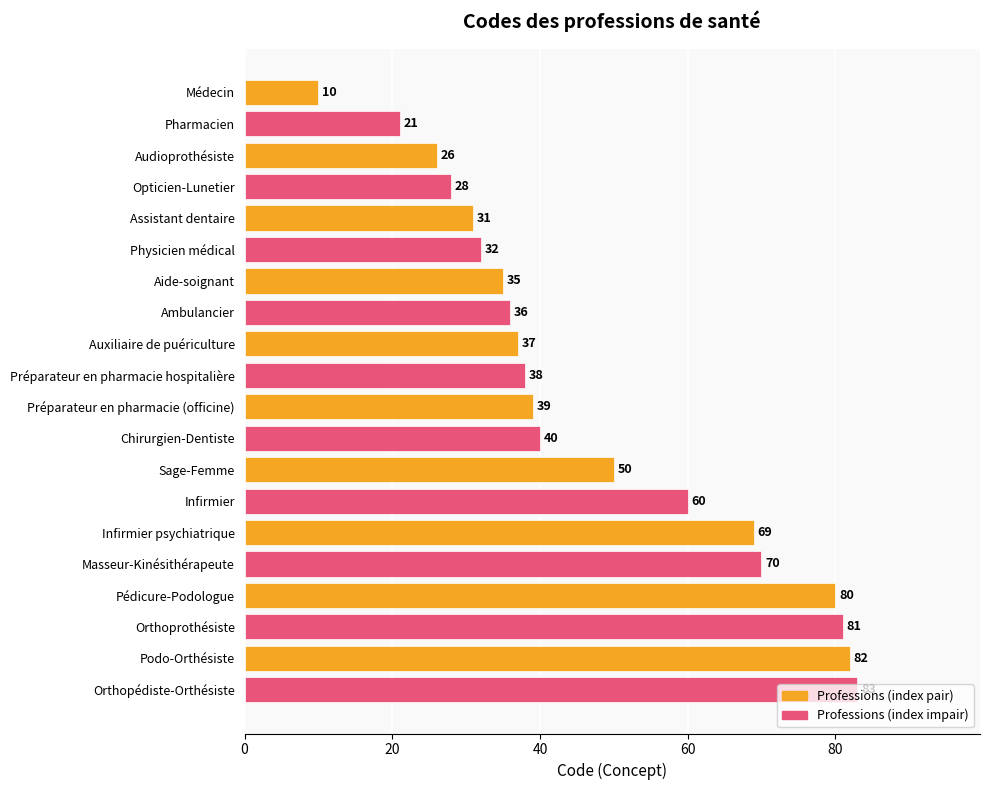

Does the chart contain any negative values?

No